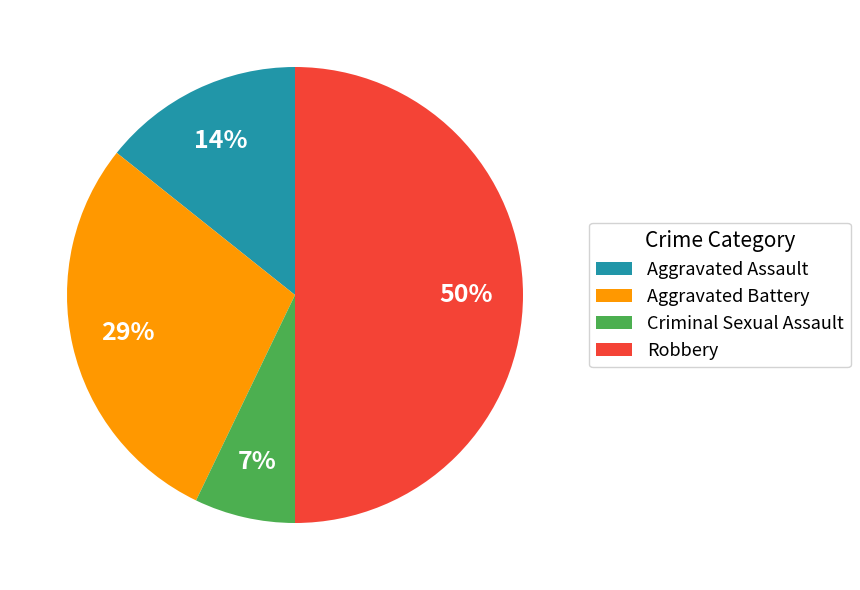

Does Aggravated Battery represent more than half of the total?

No